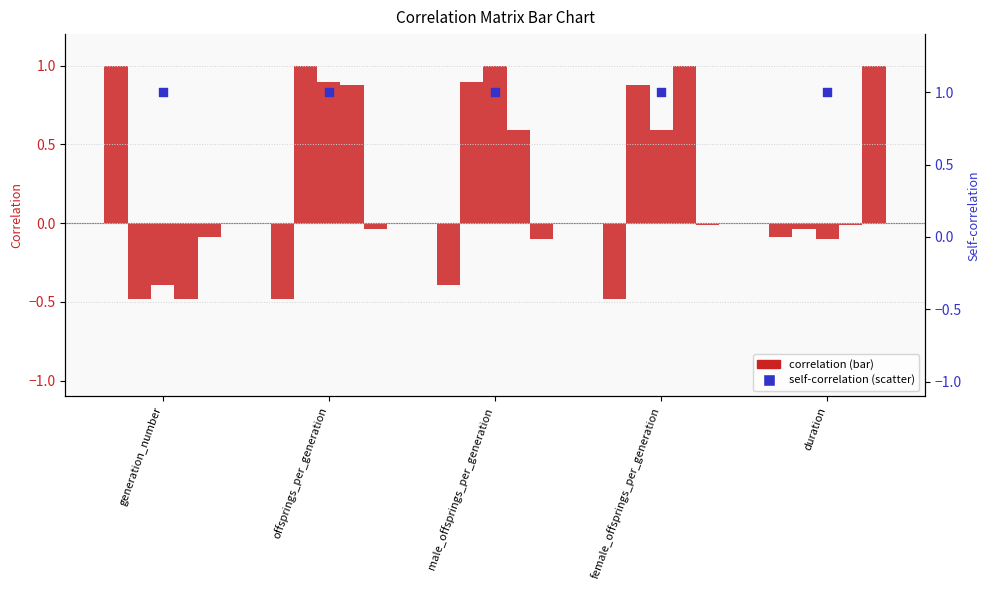

Which series reaches the maximum Y coordinate?

generation_number